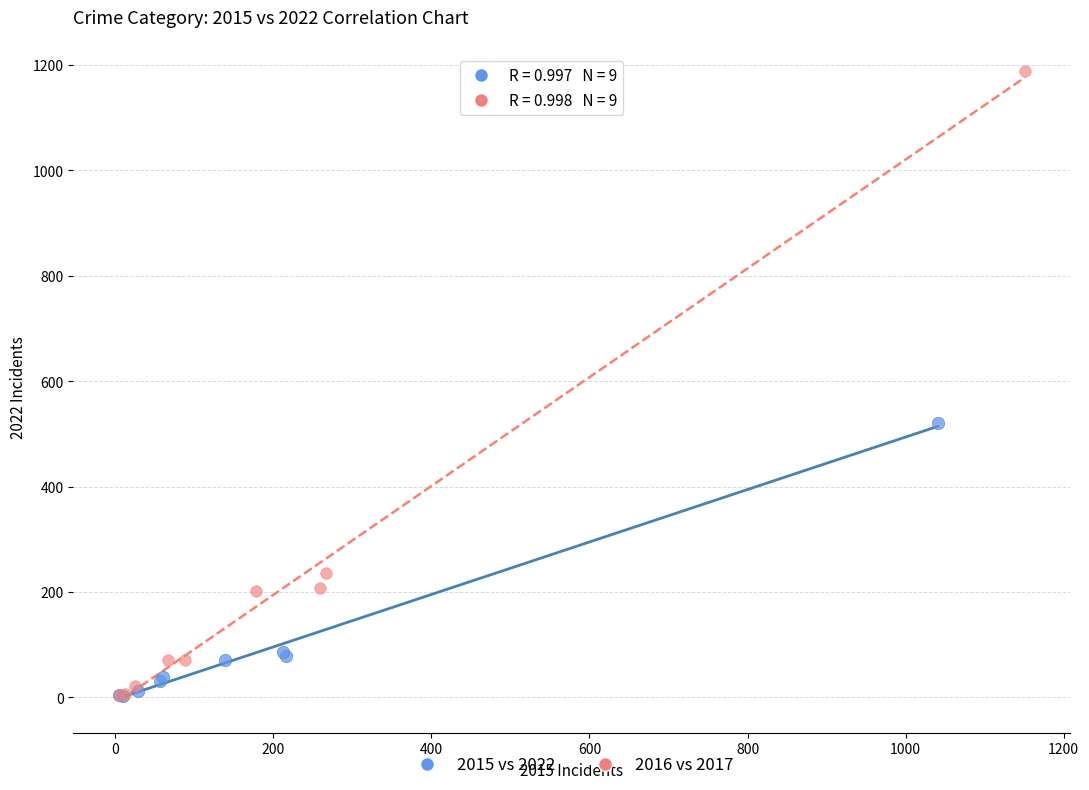

Which series reaches the maximum Y coordinate?

2016 vs 2017